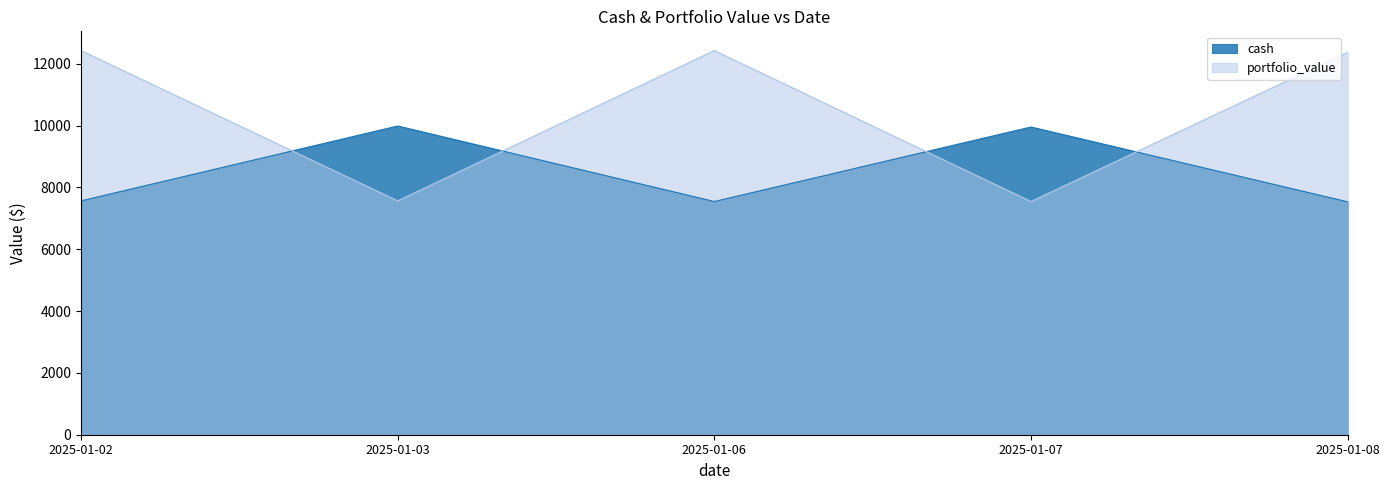

What is the value of the cash point at the 5th from the left?

7536.8